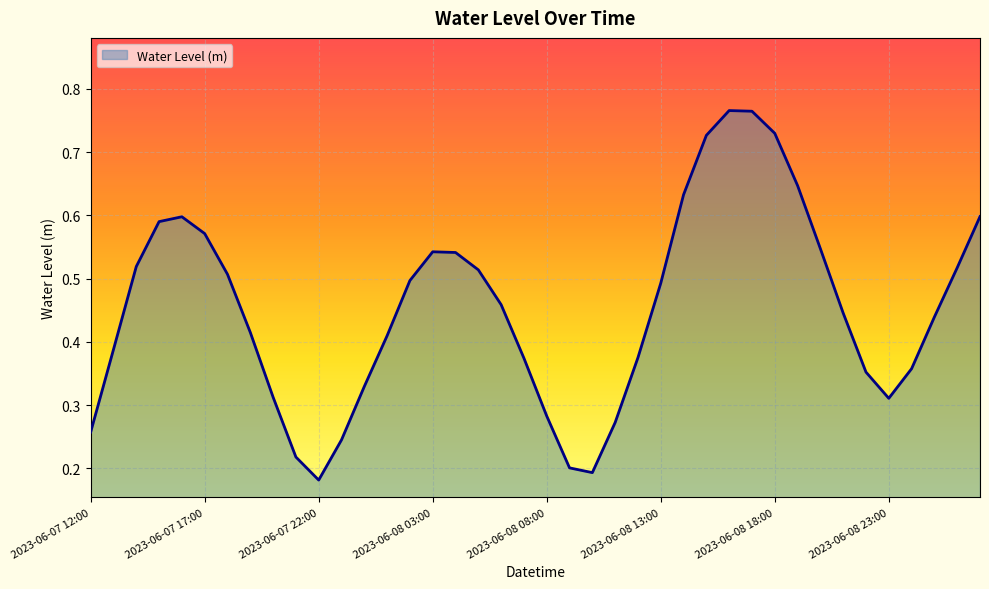

At which category does the chart reach its peak across all series?

2023-06-08 16:00